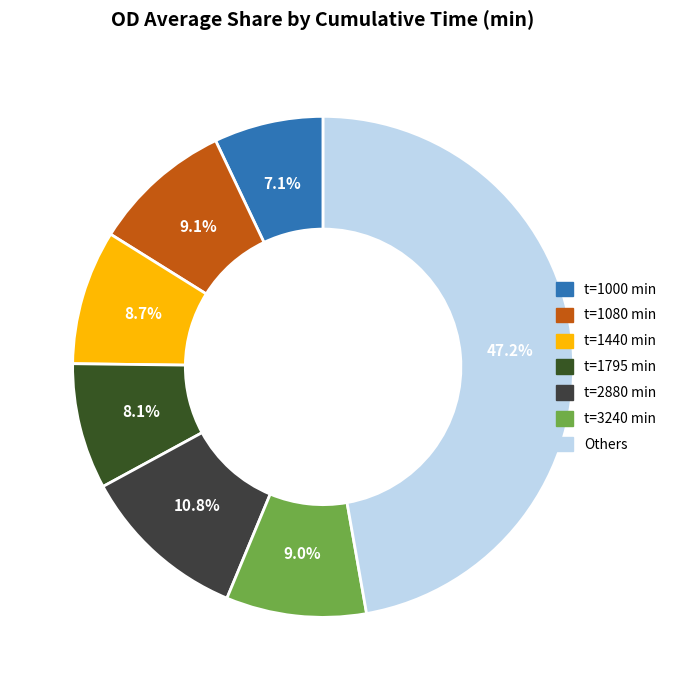

Is there a majority slice in this chart?

No